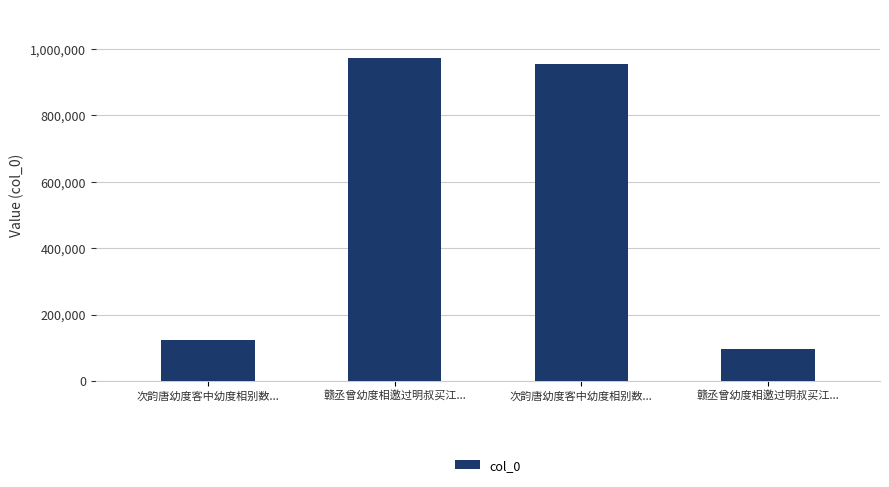

What is the difference between the maximum and minimum values?

876131